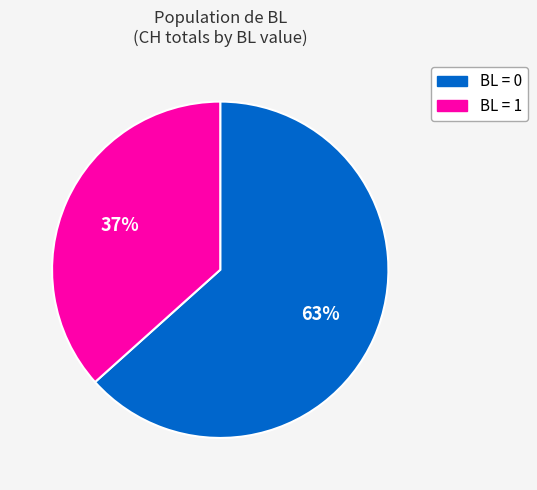

True or false: BL = 0 accounts for 78% of the total.

False